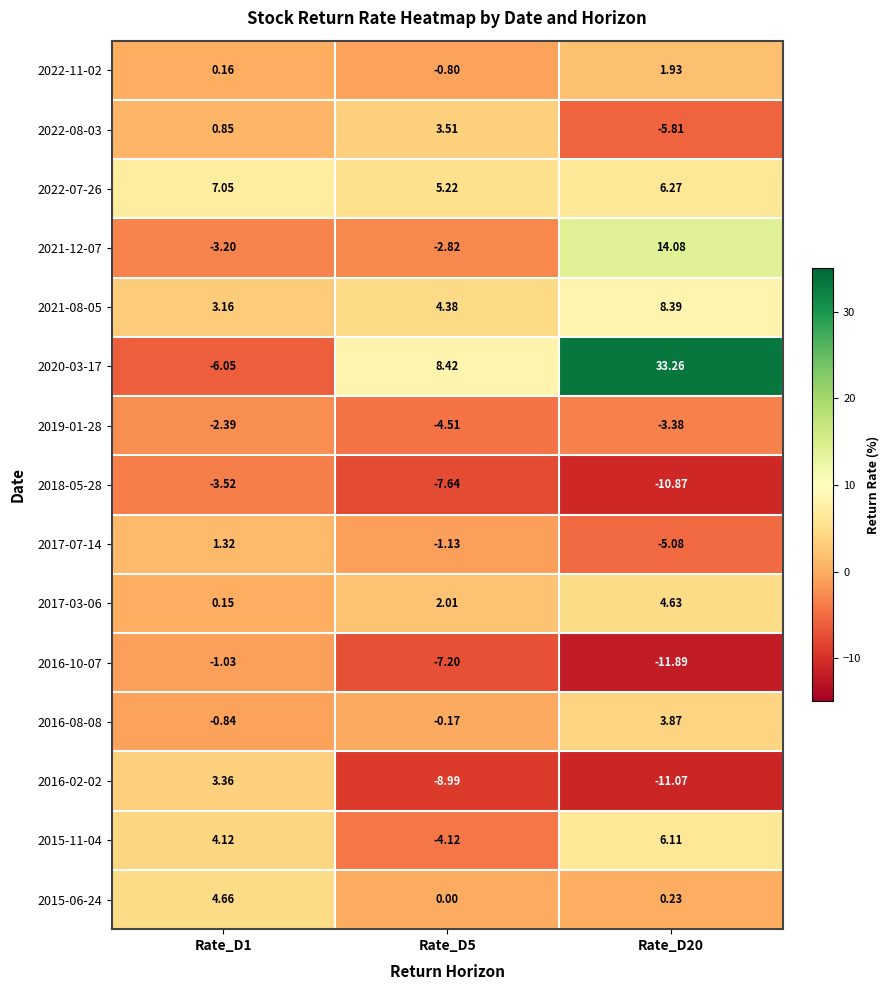

Is the value of 2015-06-24 at Rate_D5 greater than the value of 2015-11-04 at Rate_D1?

No